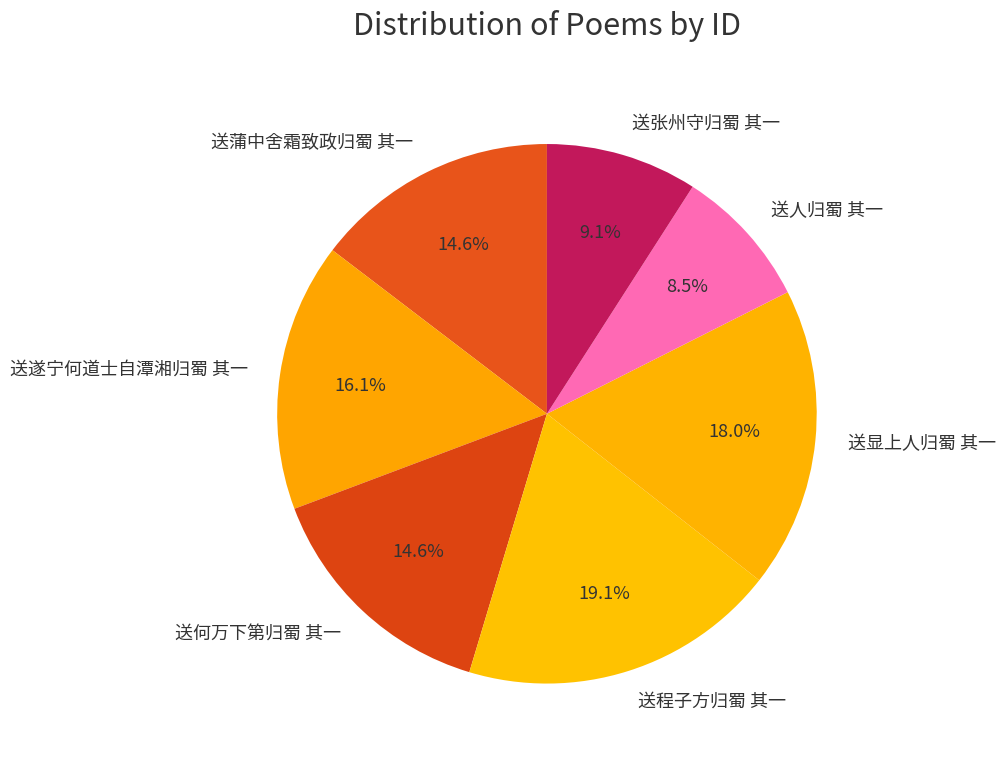

To the nearest percent, what portion does 送张州守归蜀 其一 represent?

9%